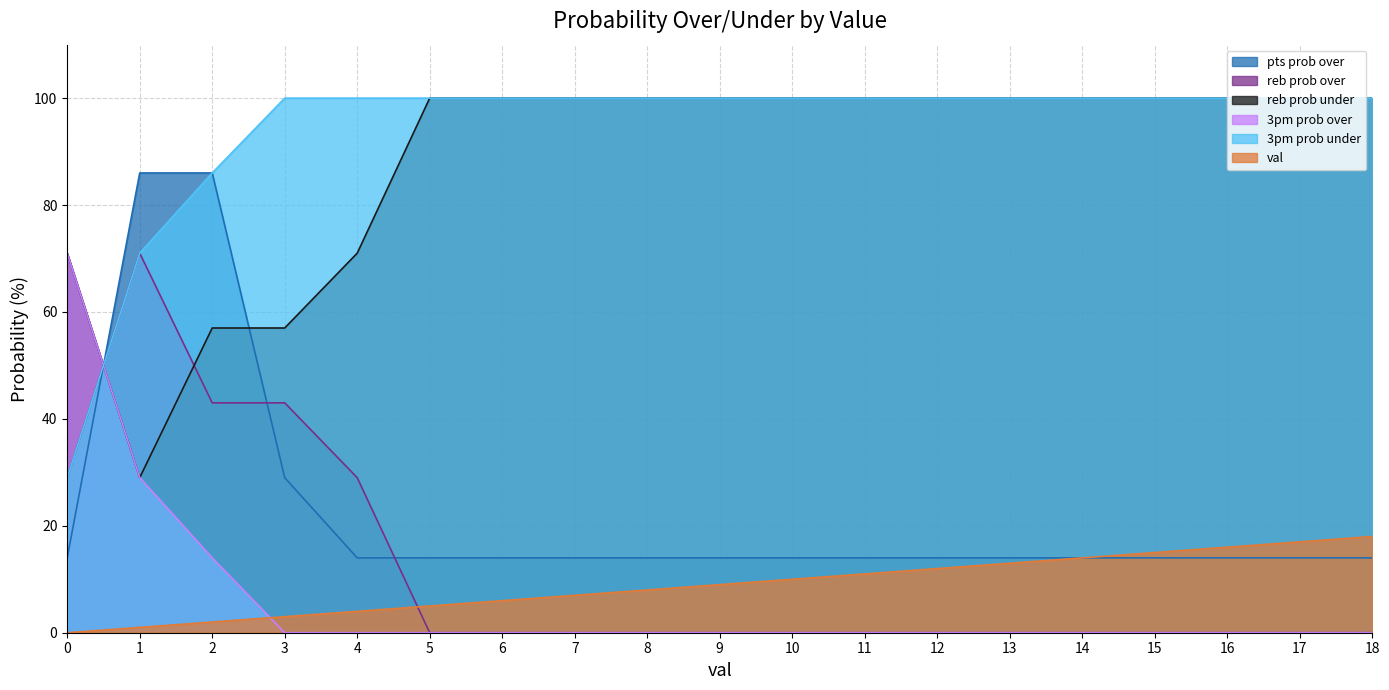

True or false: pts prob over has more than 0 points higher than both neighbors.

False